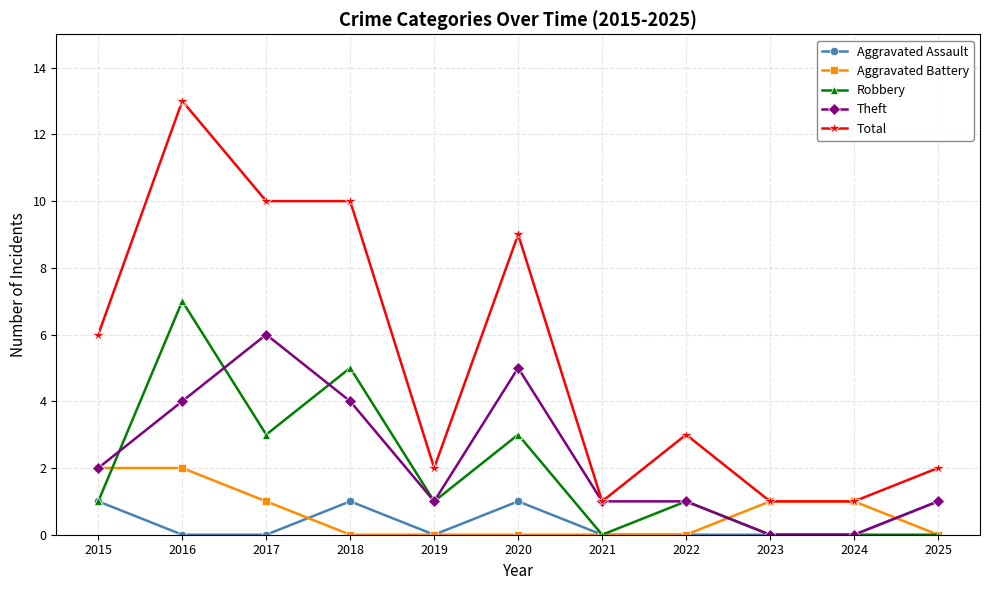

At how many categories does at least one series exceed 7?

4